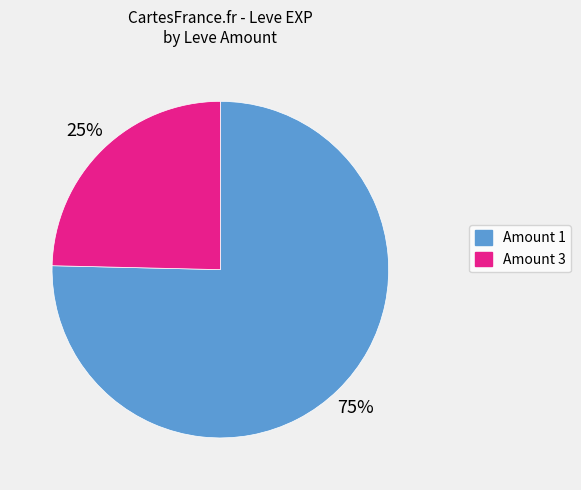

Is there a majority slice in this chart?

Yes